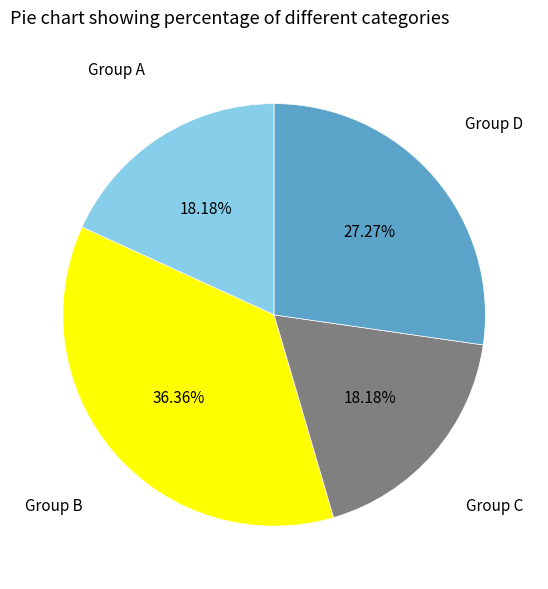

Is there any slice that represents more than half of the pie?

No